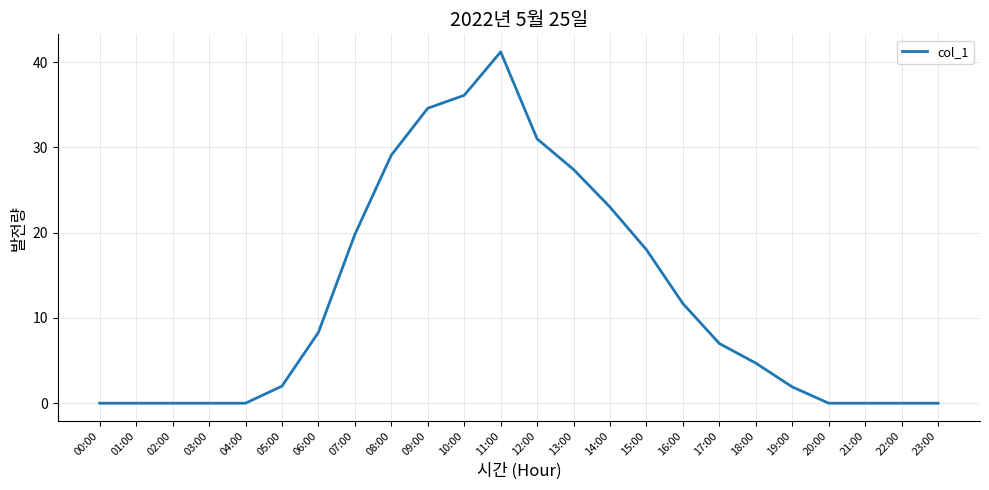

True or false: the data shows 1.9 at 19:00.

True